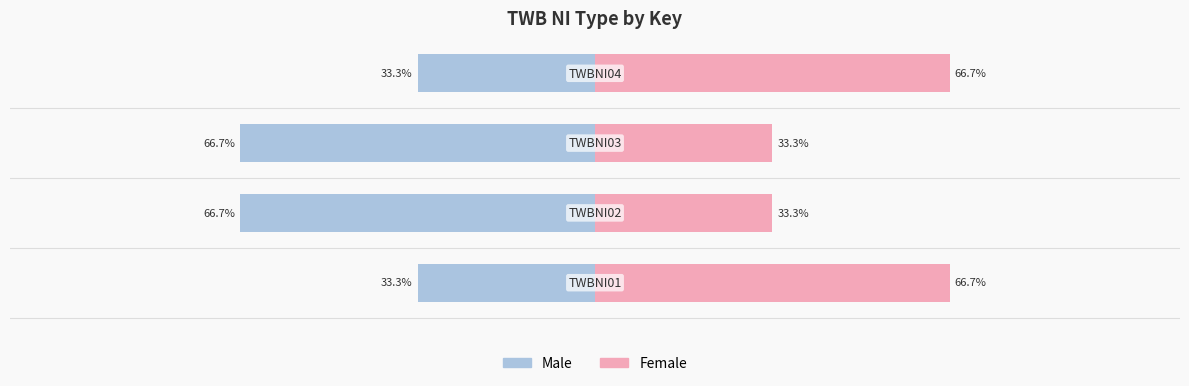

What are all the series names shown in the legend?

Male, Female